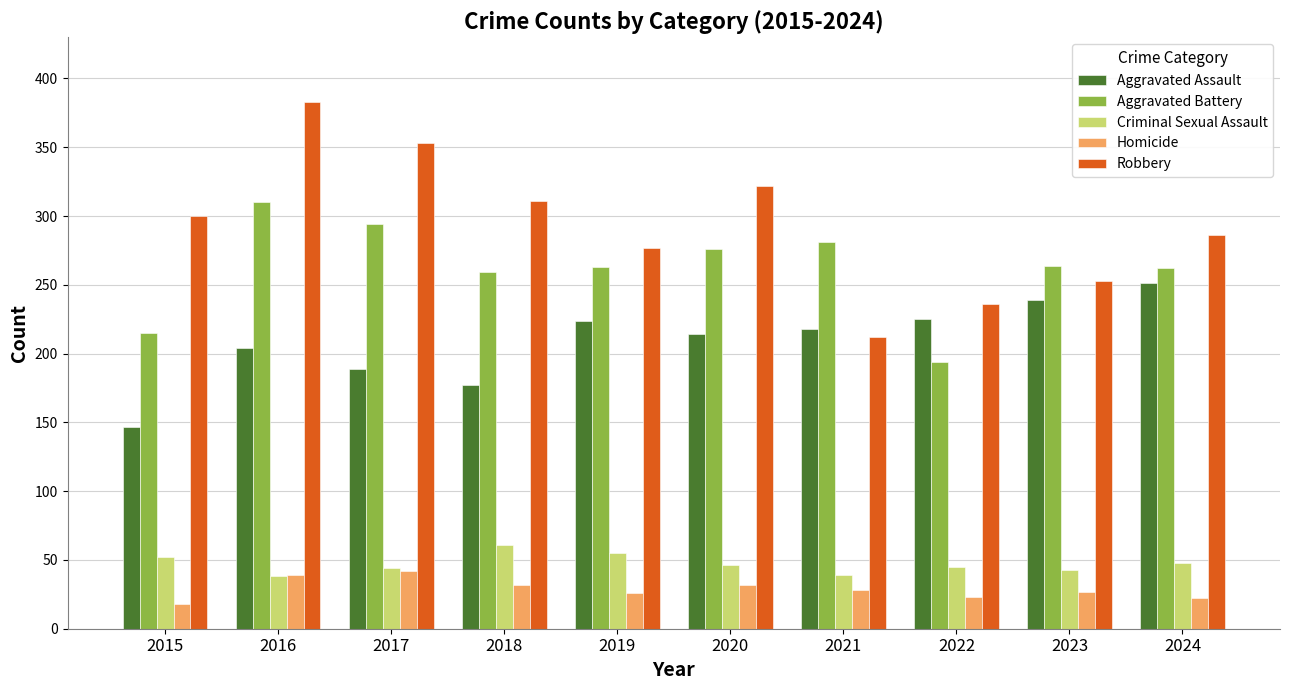

Is the value of Aggravated Assault at 2021 greater than the value of Robbery at 2021?

Yes